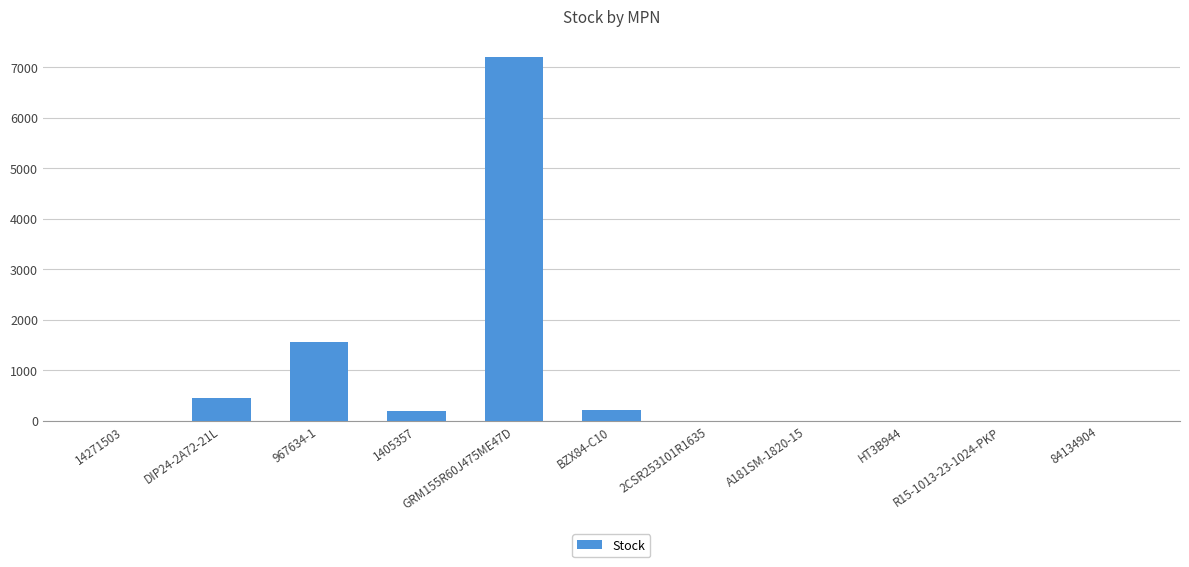

What is the sum of all values?

9625